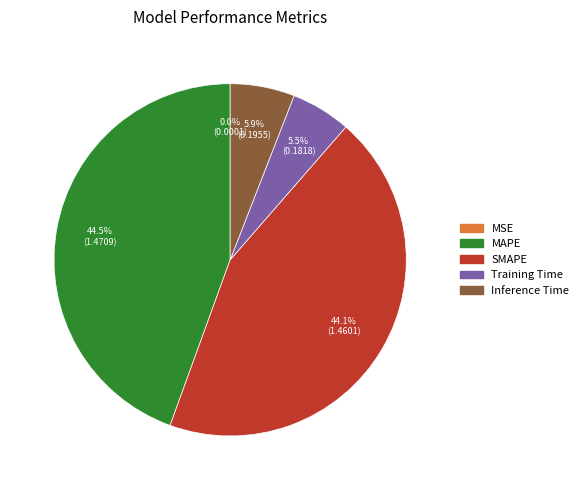

What percentage is NOT represented by SMAPE?

55.9%